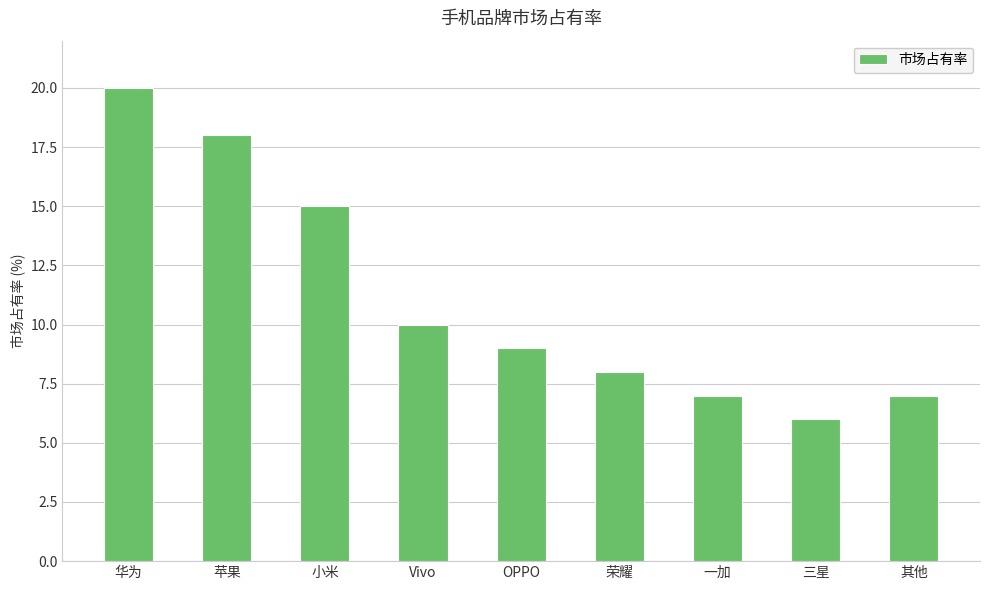

How many values are below 9?

4